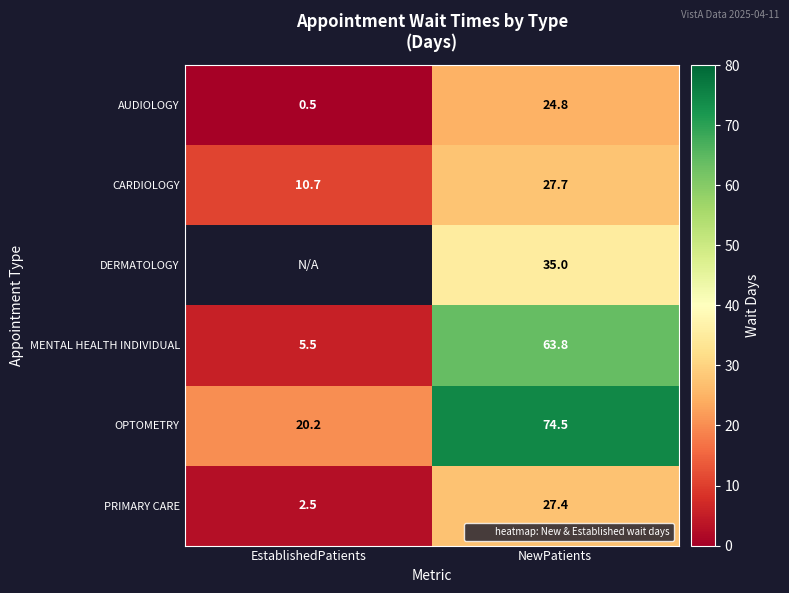

What is the sum of the AUDIOLOGY values at EstablishedPatients and NewPatients?

25.3